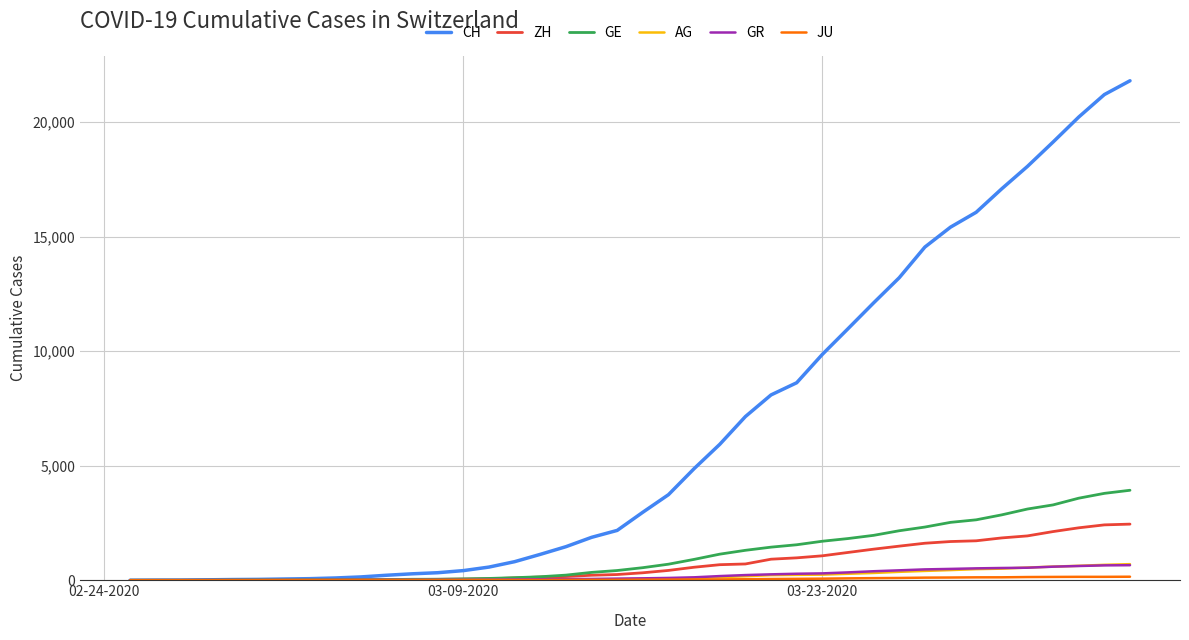

What is the greatest value displayed?

21804